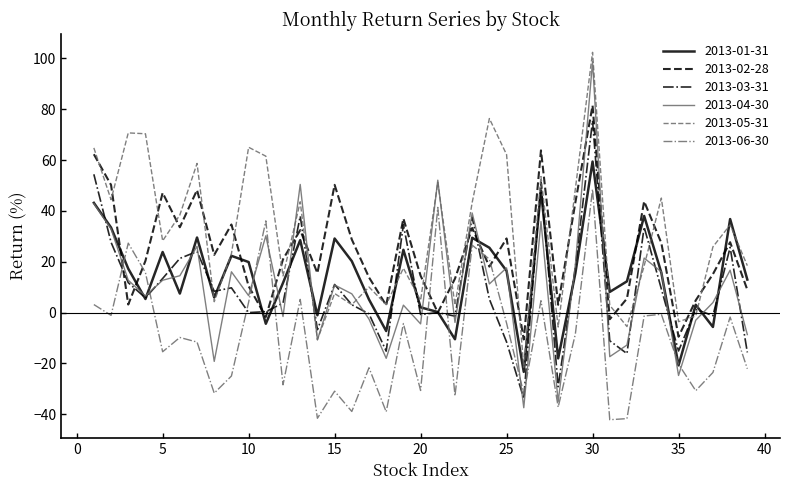

What are all the series names shown in the legend?

2013-01-31, 2013-02-28, 2013-03-31, 2013-04-30, 2013-05-31, 2013-06-30